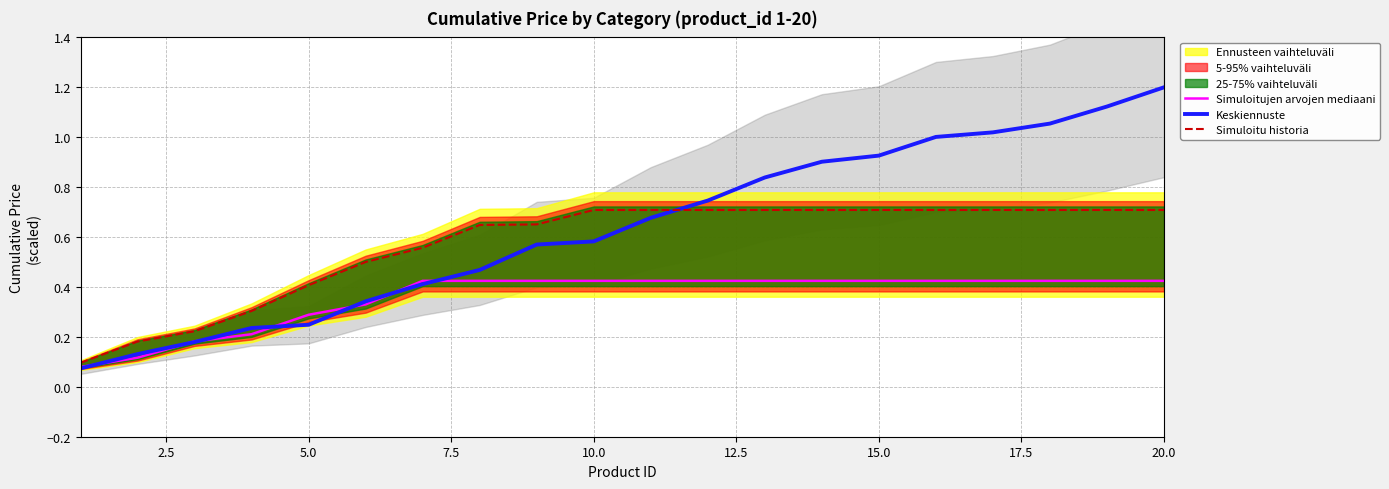

Is it true that Simuloitu historia equals 0.3 at 5.0?

False